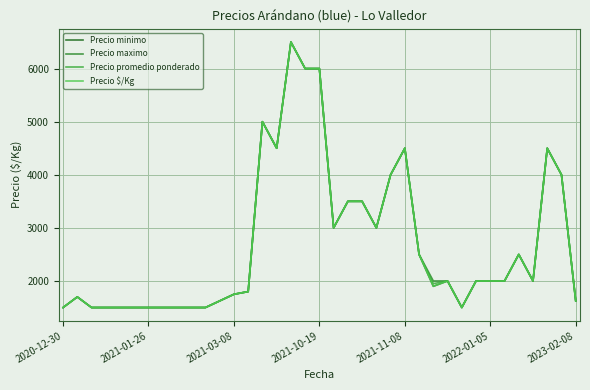

Is this an area chart (filled region under the line)?

No